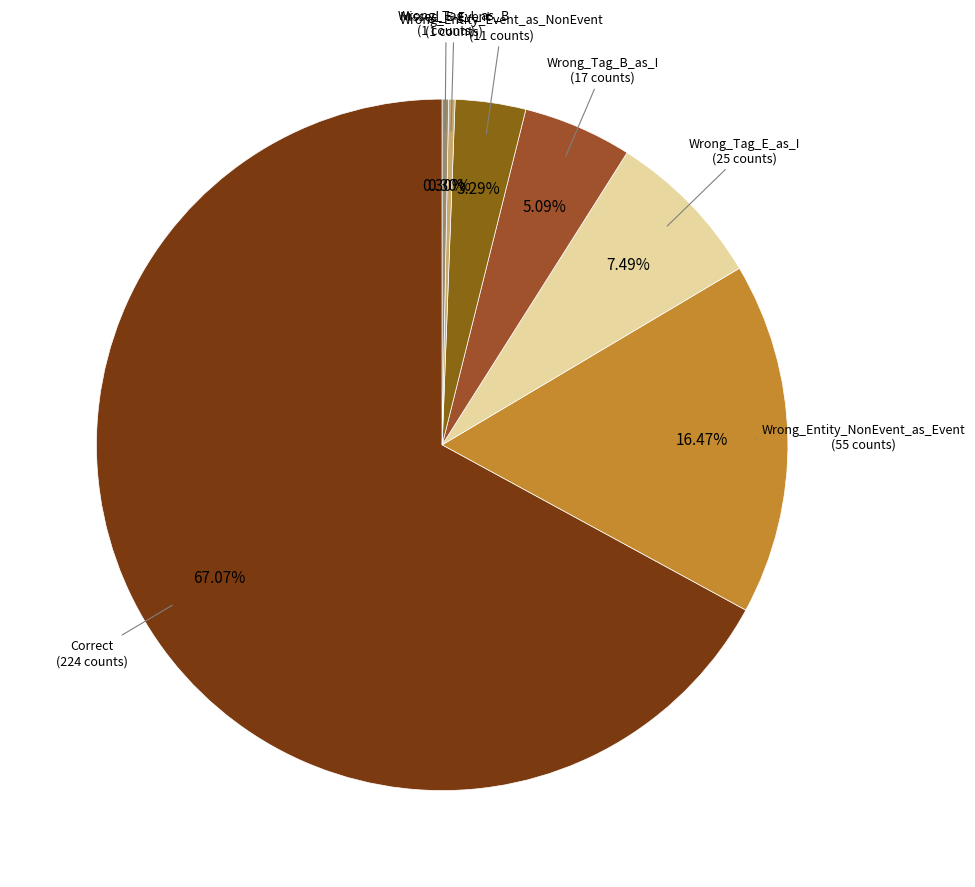

How many segments does this pie chart have?

7